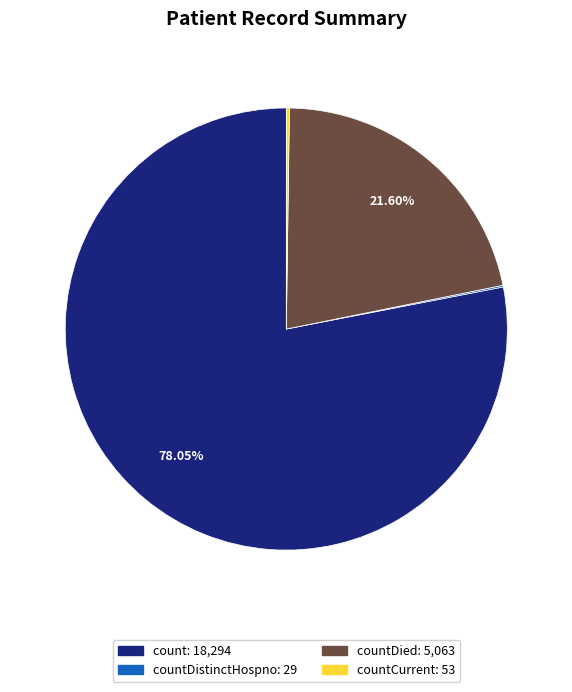

Does any single category account for the majority?

Yes